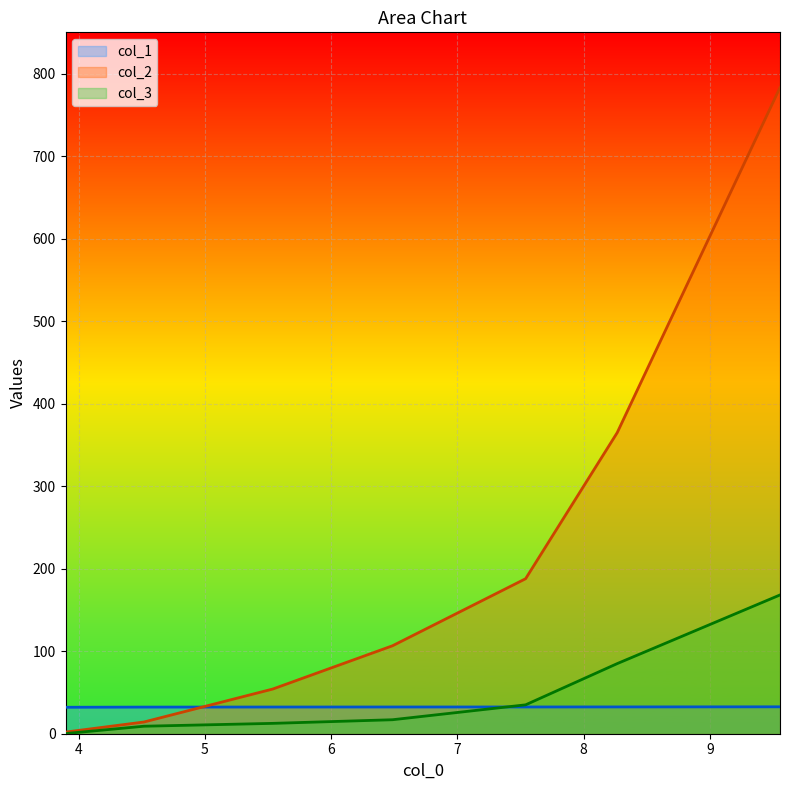

Which series has the widest spread of values?

col_2